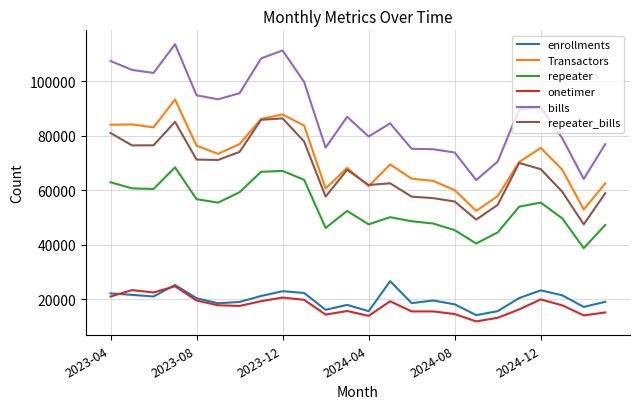

Which series has the widest spread of values?

bills